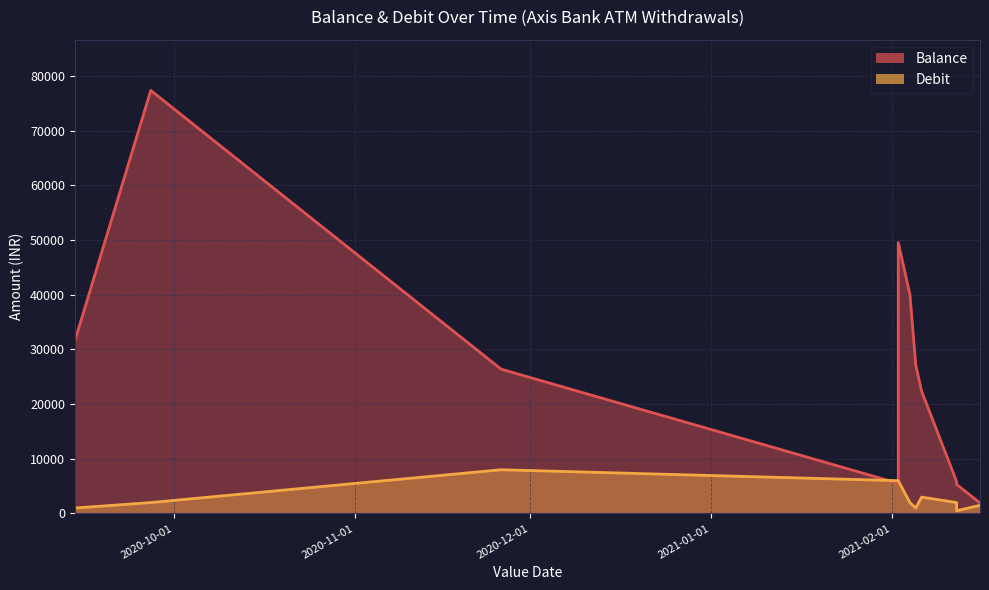

Which has a higher value, 2020-09-14 or 2021-02-05?

2020-09-14